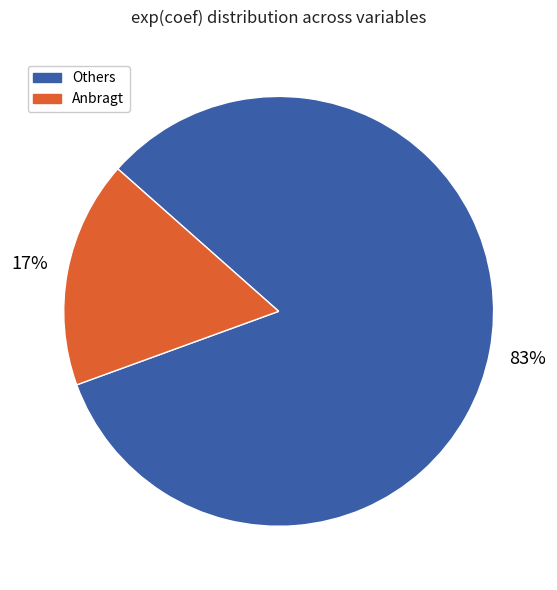

How many slices are in this pie chart?

2